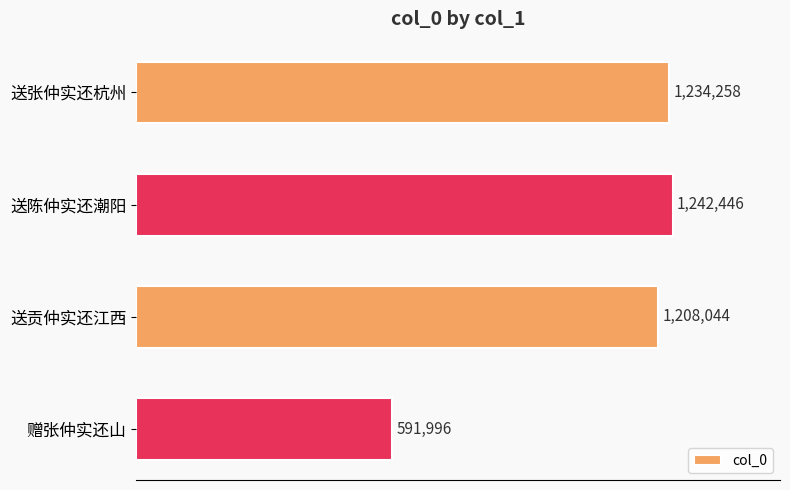

List the labels in order of value, largest first.

送陈仲实还潮阳, 送张仲实还杭州, 送贡仲实还江西, 赠张仲实还山